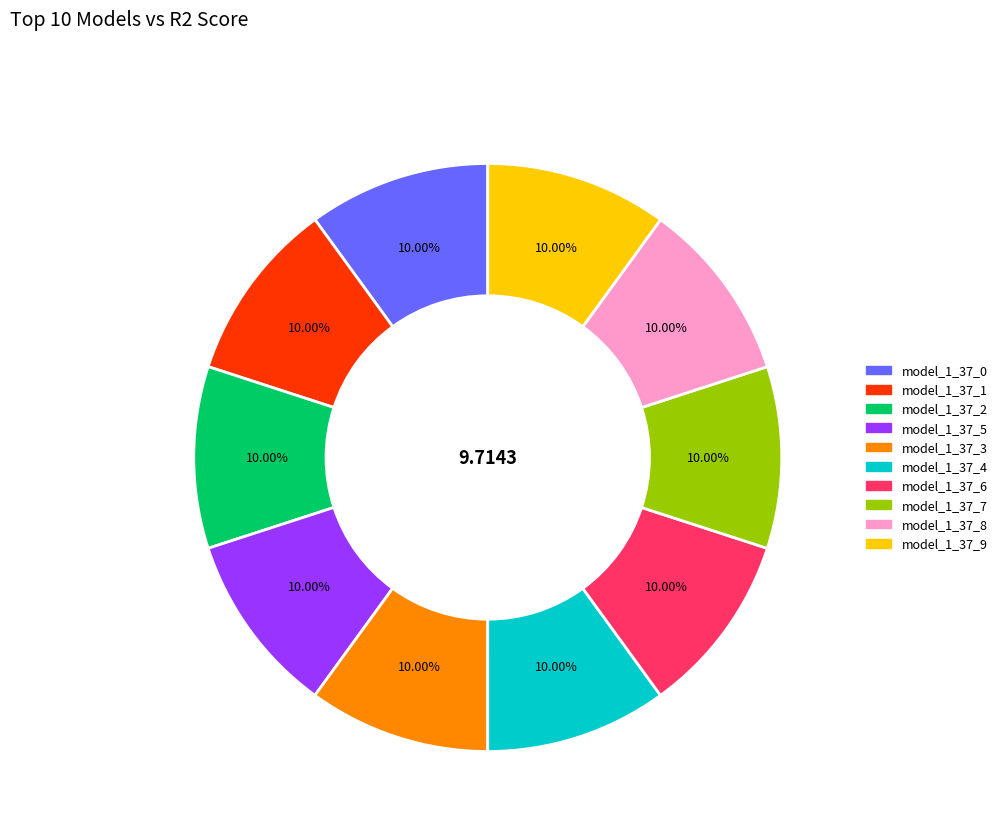

To the nearest percent, what percentage of the pie is model_1_37_0?

10%